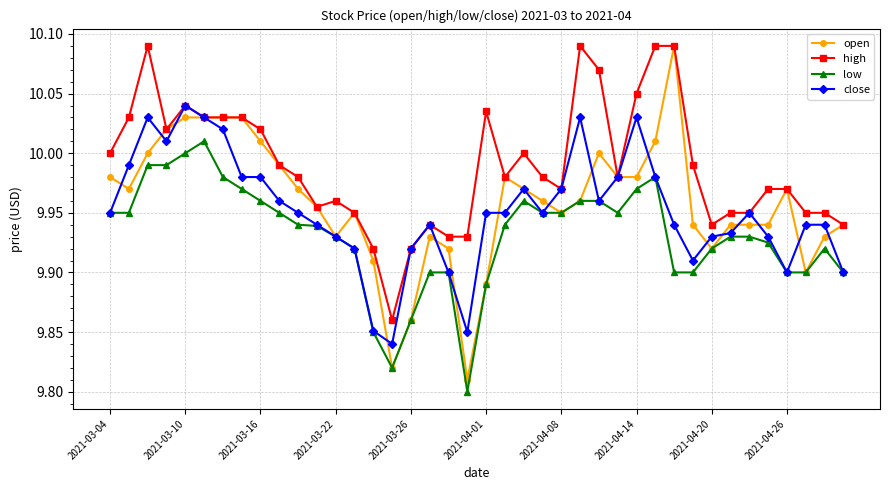

True or false: low has more than 2 interior local peaks.

True